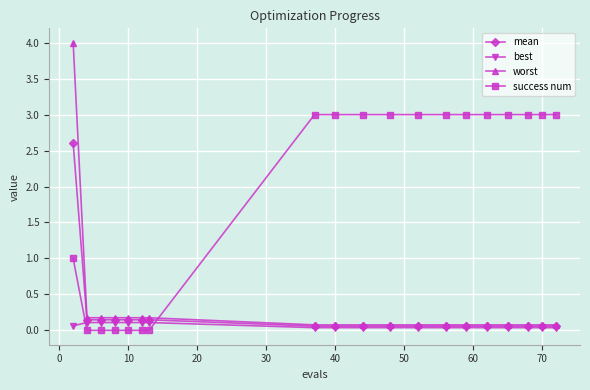

Which series has the widest spread of values?

worst